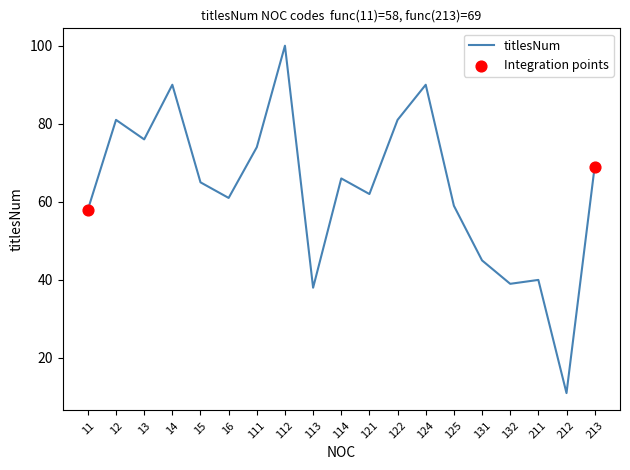

What is the ratio of the value at 12 to the value at 113?

2.1